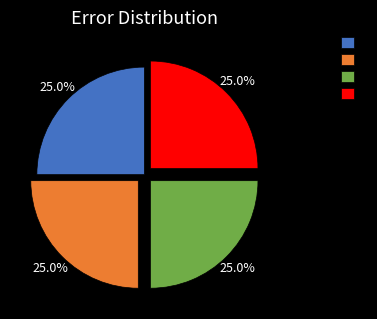

Does any single category account for the majority?

No